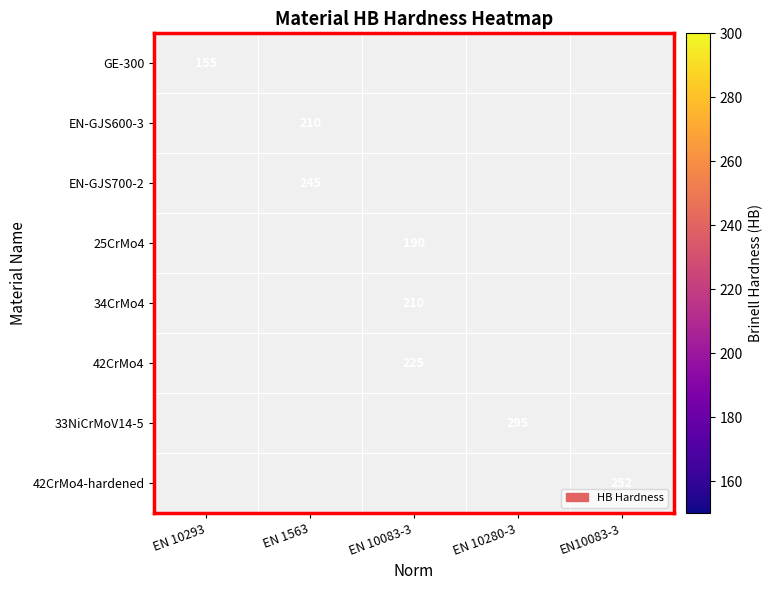

Which category has the lowest value across all series?

EN 10293